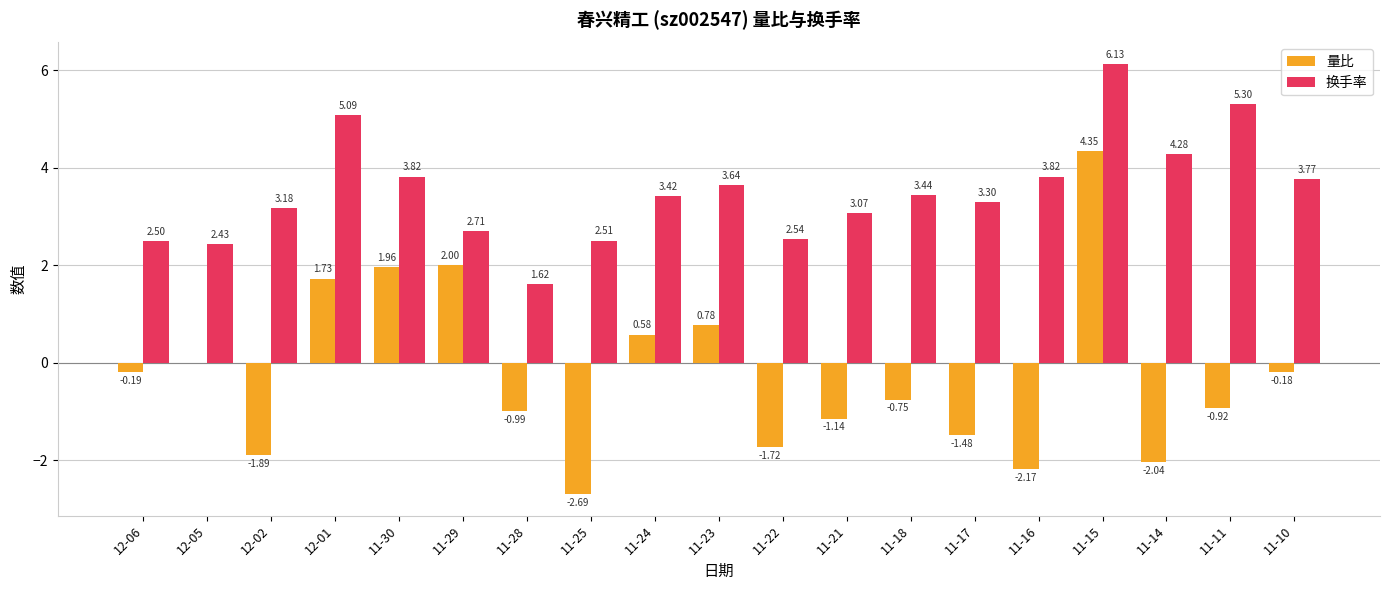

Between 11-25 and 11-18, which series saw the biggest shift?

量比